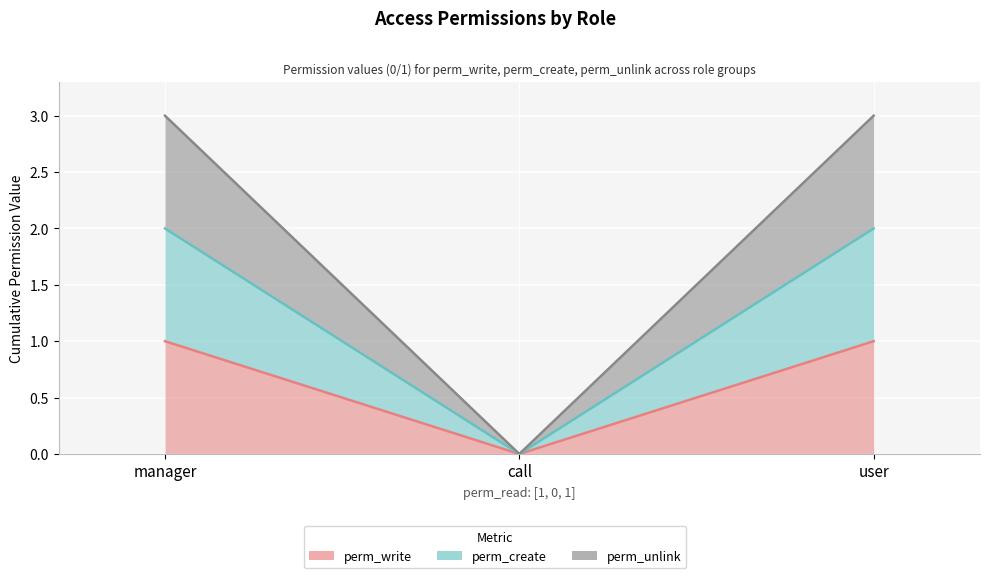

Rank the series at user from highest to lowest value.

perm_unlink, perm_create, perm_write